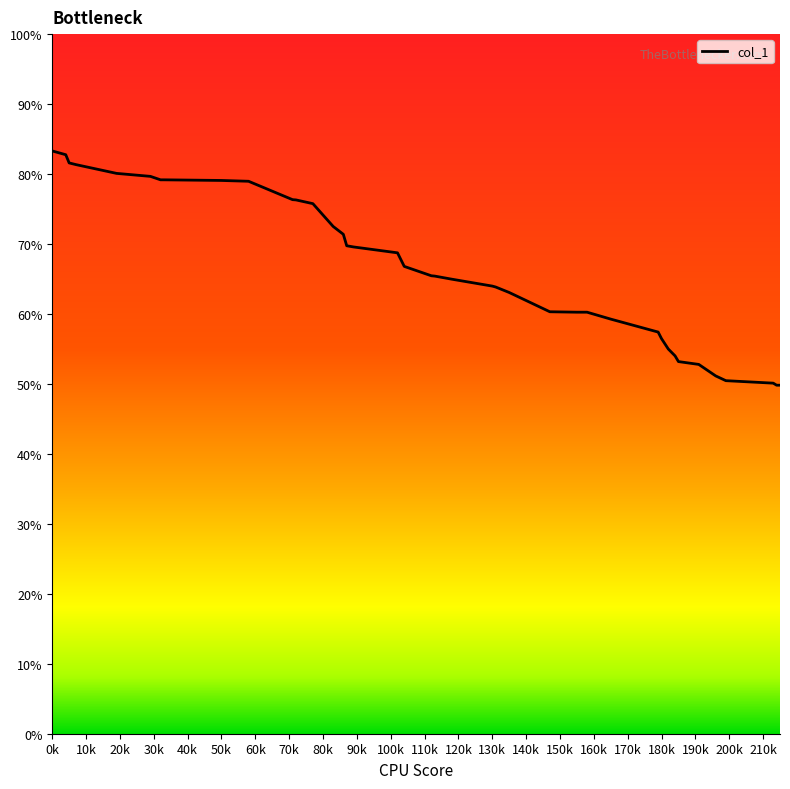

What is the minimum value shown in the chart?

49.8